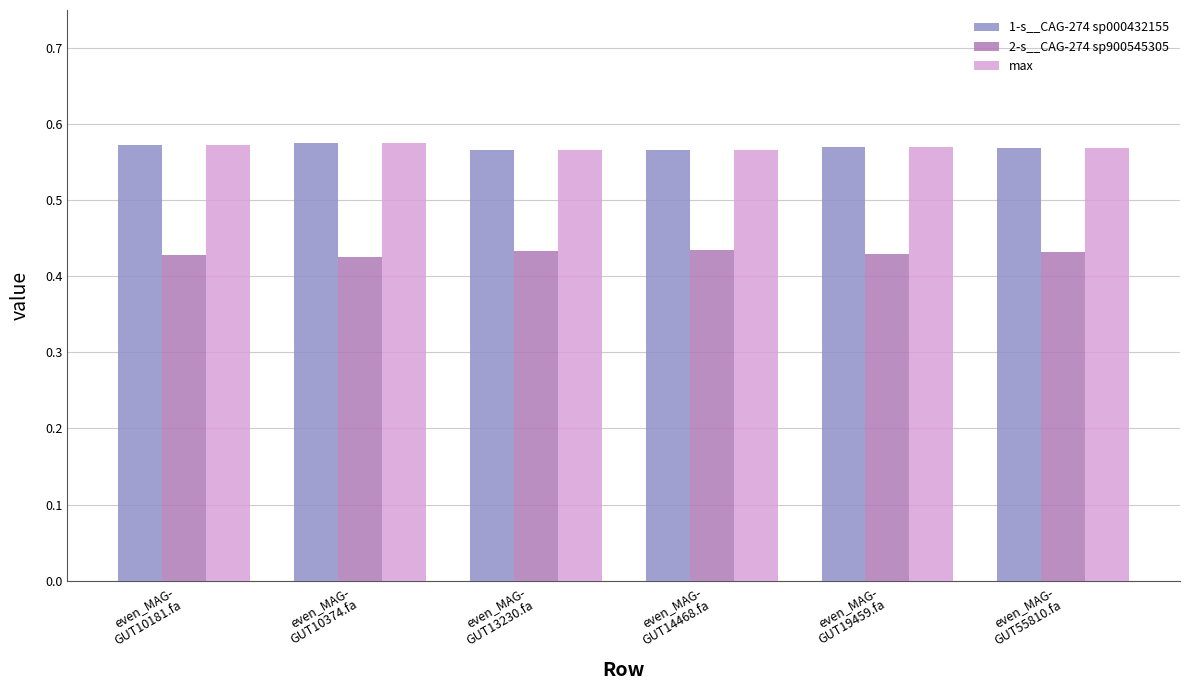

What are all the series names shown in the legend?

1-s__CAG-274 sp000432155, 2-s__CAG-274 sp900545305, max